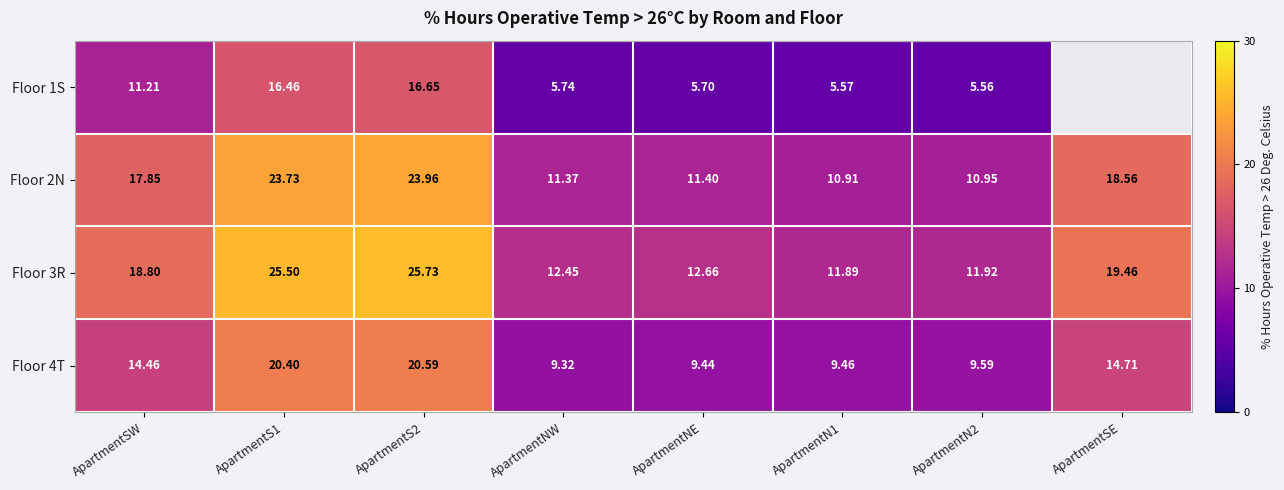

What is the total value across all series at ApartmentNE?

39.2